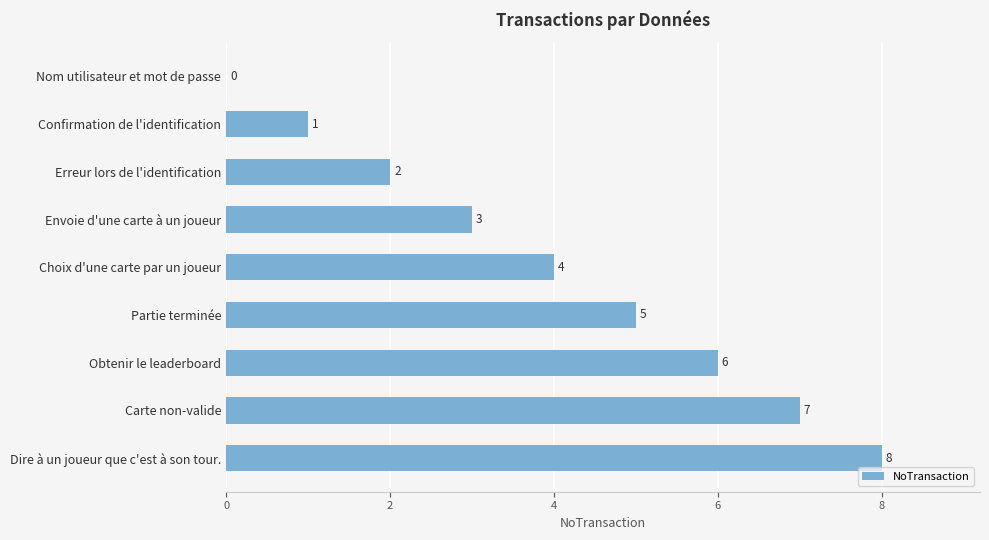

Is it true that the value at Partie terminée is 5?

True